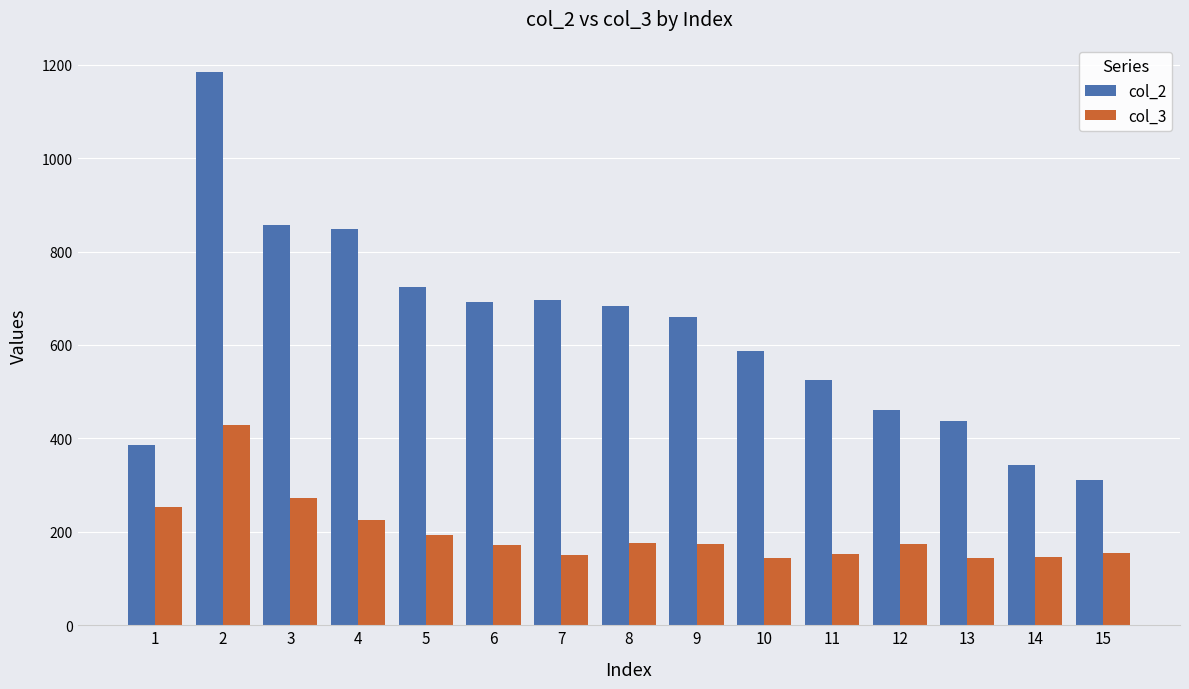

What is the difference between the maximum and second lowest values in the col_3 series?

283